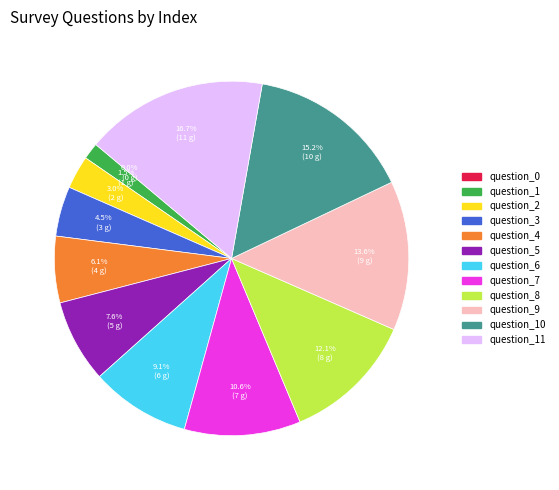

To the nearest percent, what portion does question_8 represent?

12%